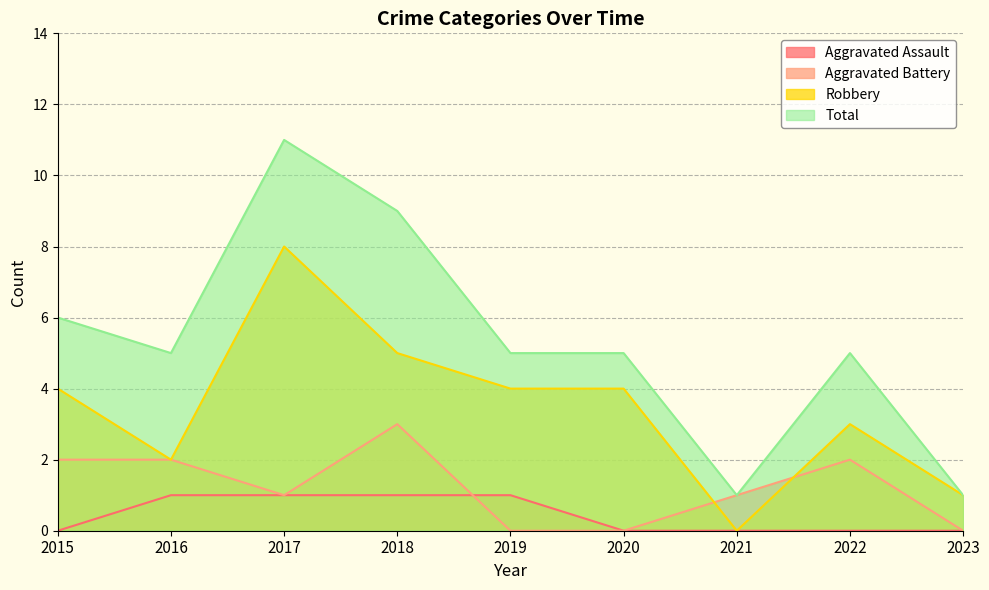

The Total series shows 1 at 2023. True or false?

False